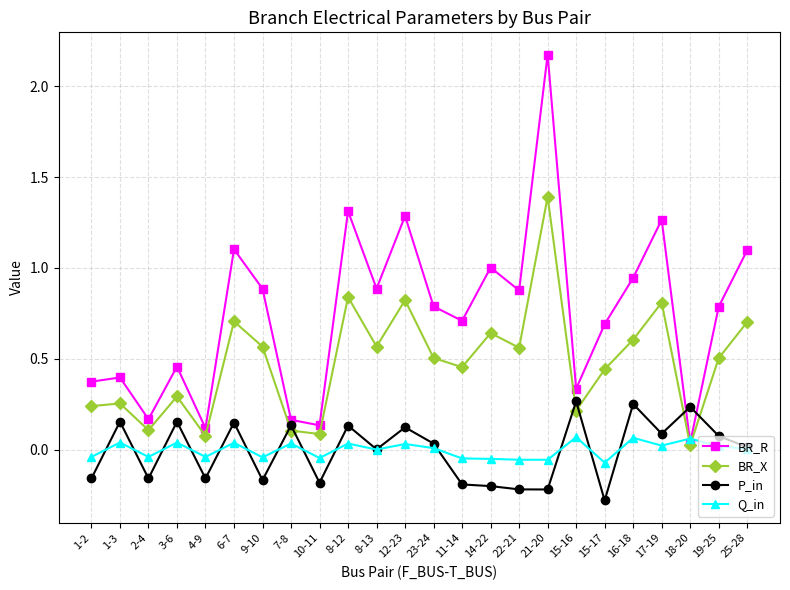

At which category does the chart reach its peak across all series?

21-20